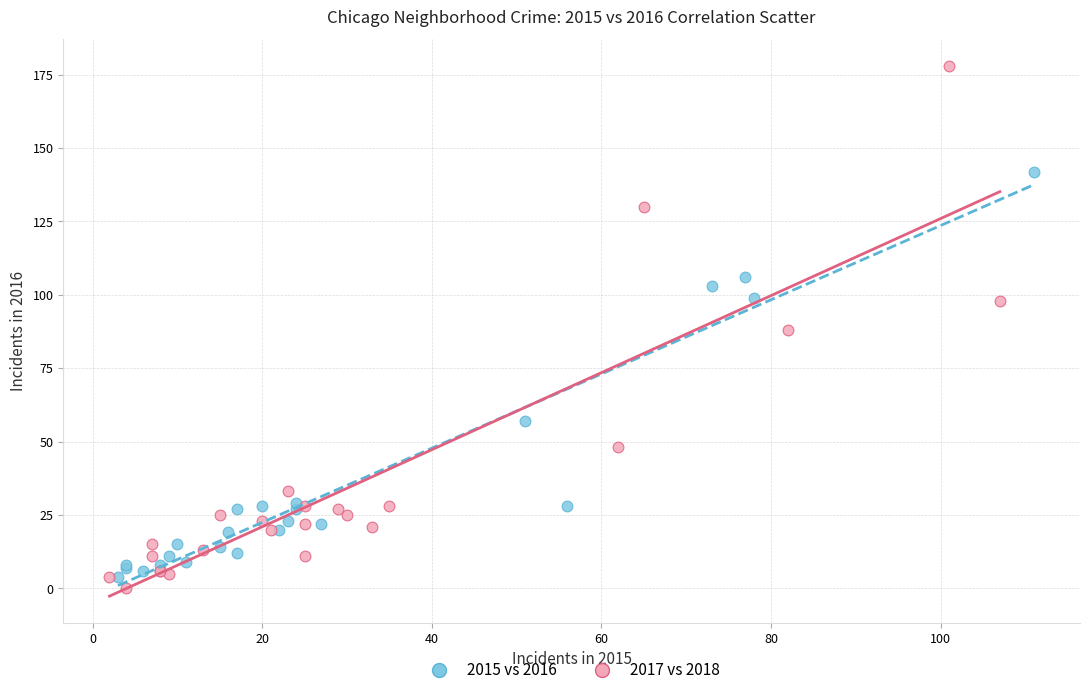

Which series has the widest spread of Y values?

2017 vs 2018